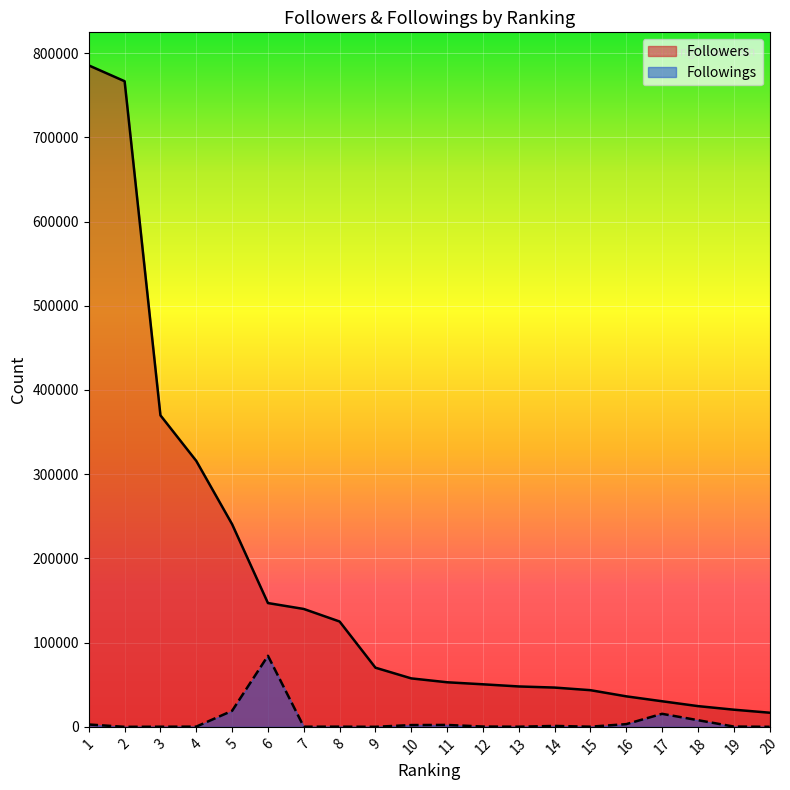

What is the difference between the Followers values at 8 and 19?

104691